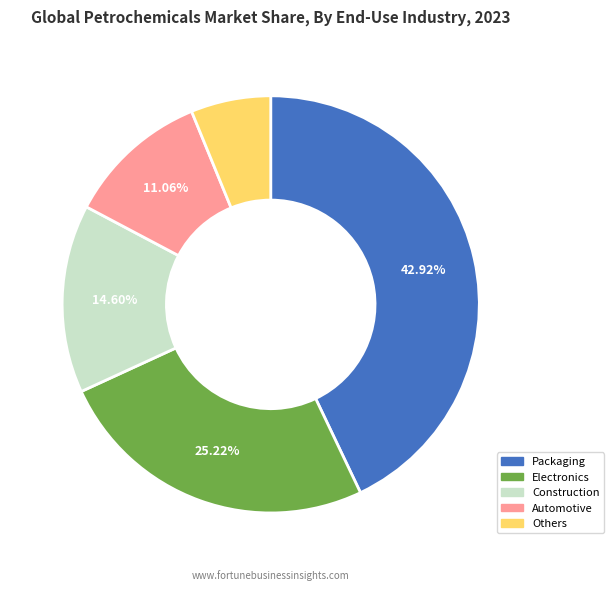

Is there any slice that represents more than half of the pie?

No